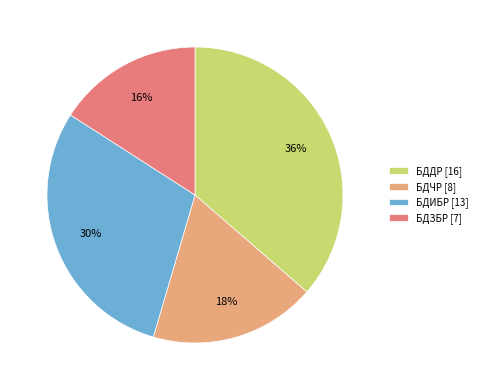

Rank the categories by value from highest to lowest.

БДДР, БДИБР, БДЧР, БДЗБР